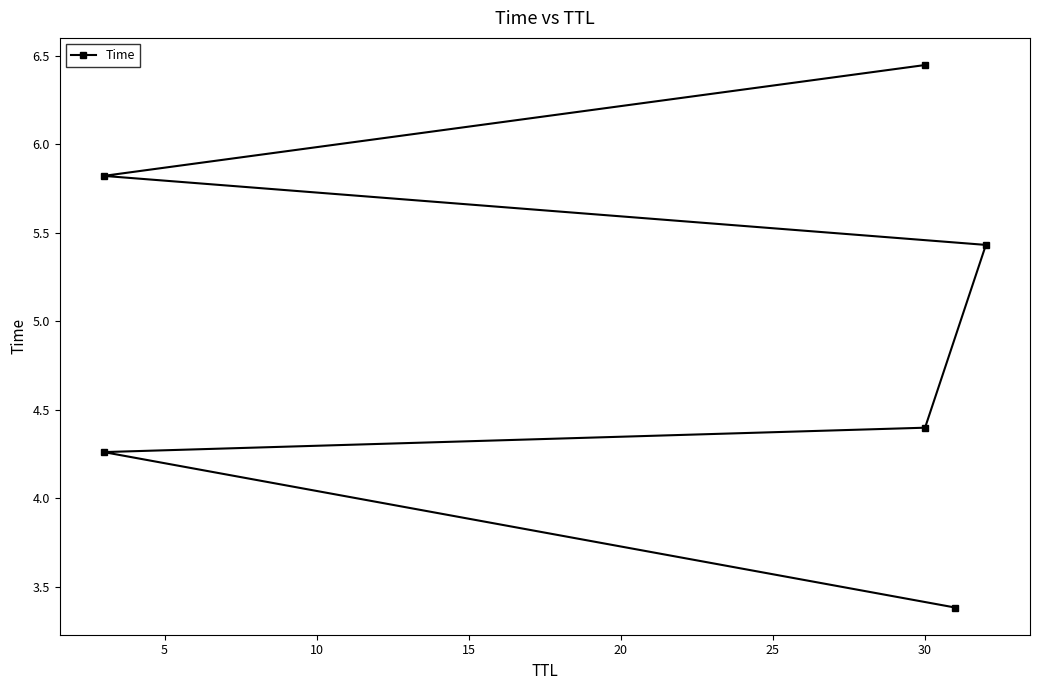

What is the maximum value shown in the chart?

6.4